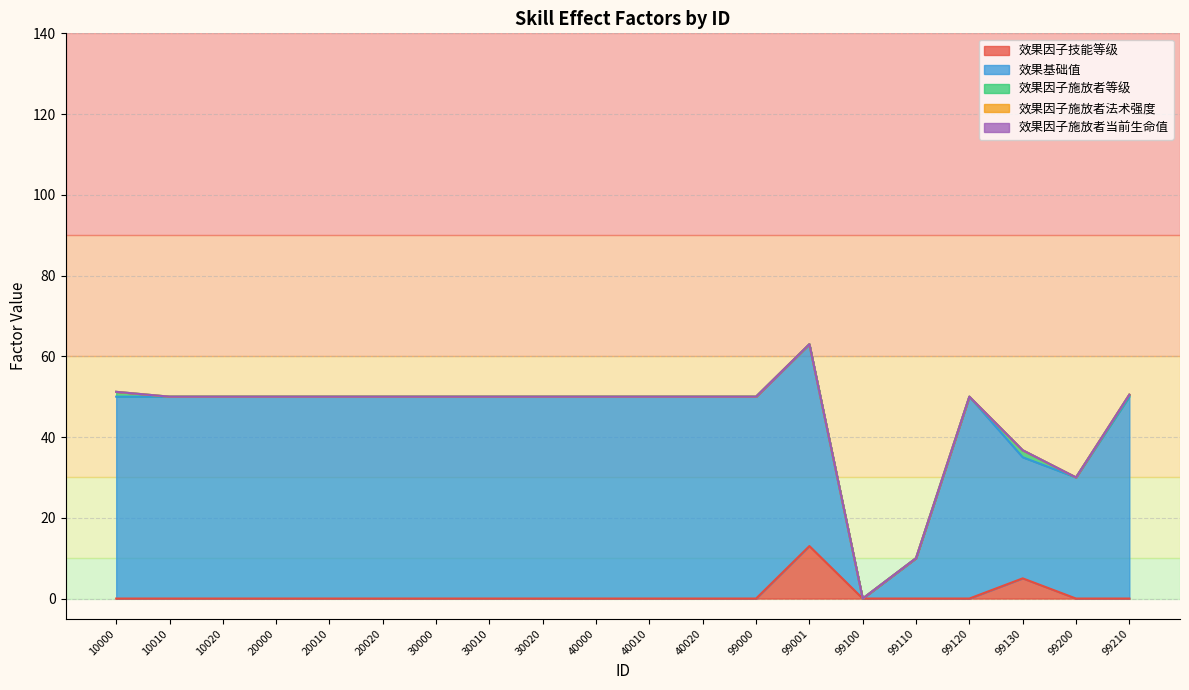

The value of 效果因子施放者等级 at 3010 is -2.1. True or false?

False